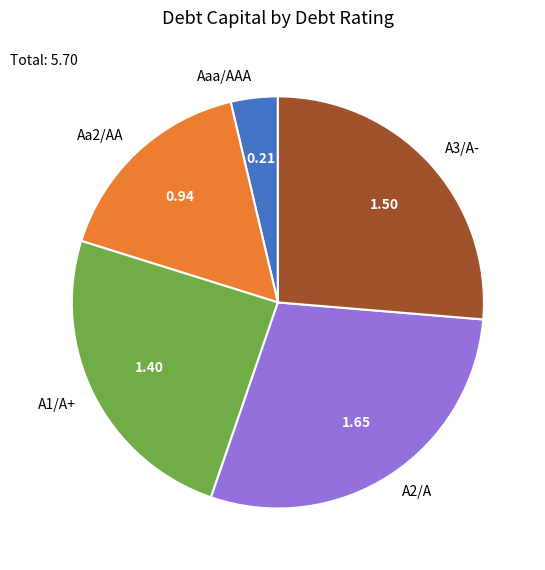

Rank the categories by value from highest to lowest.

A2/A, A3/A-, A1/A+, Aa2/AA, Aaa/AAA